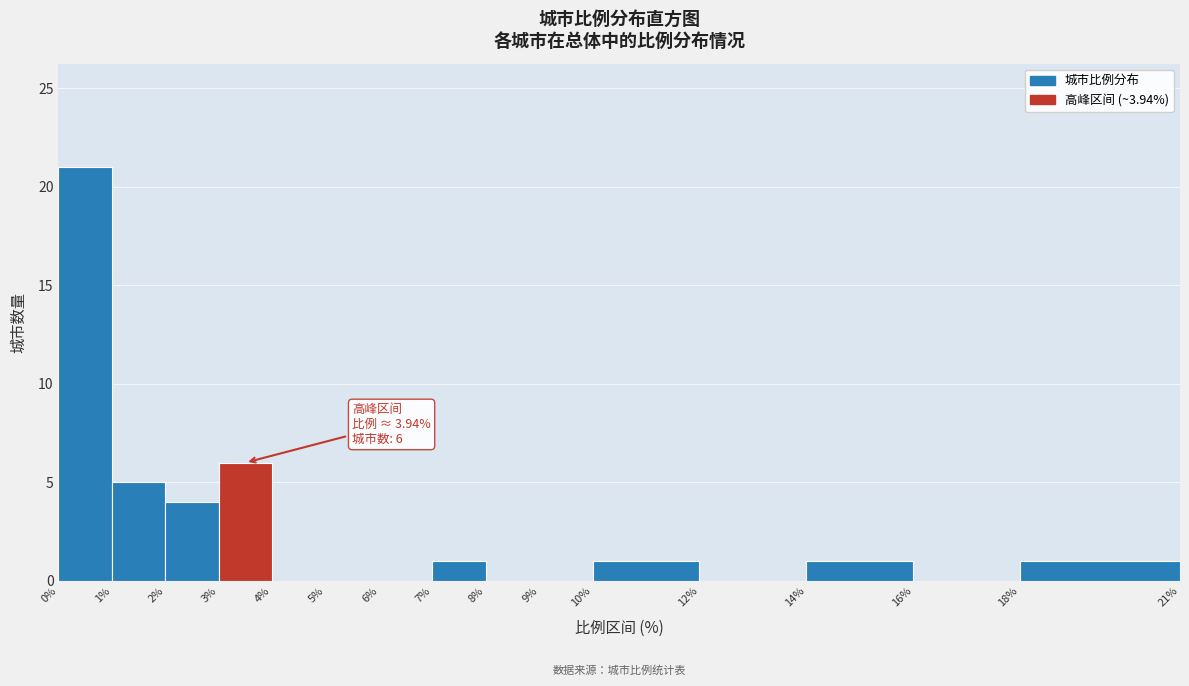

Which range on the x-axis has the tallest bar?

0% to 1%